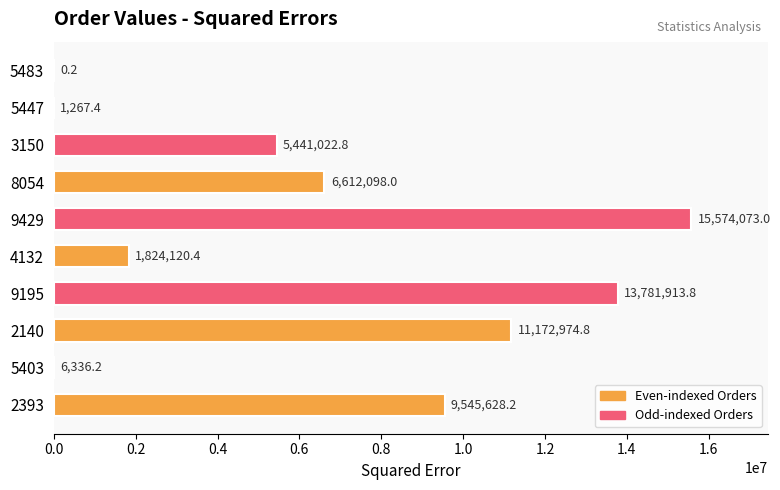

Are the bars horizontal?

Yes